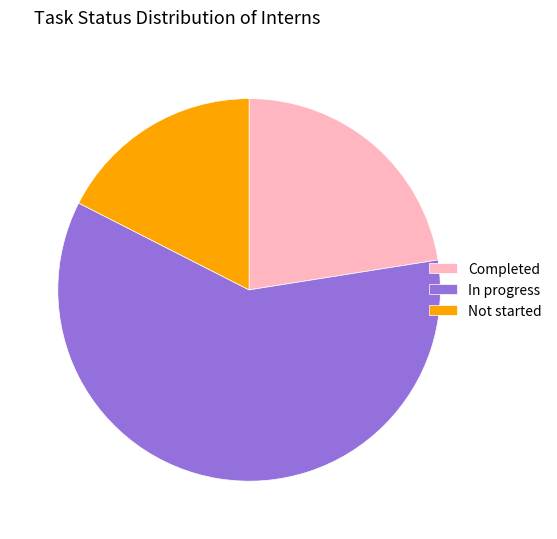

What is the majority slice?

In progress